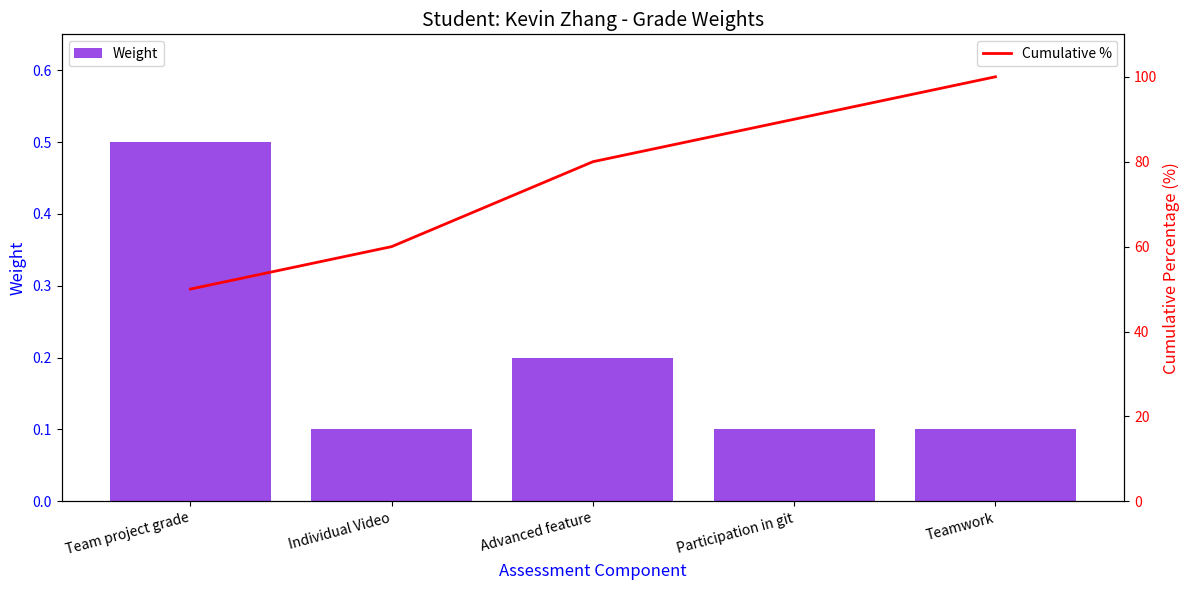

At which category is the sum across all series the highest?

Teamwork